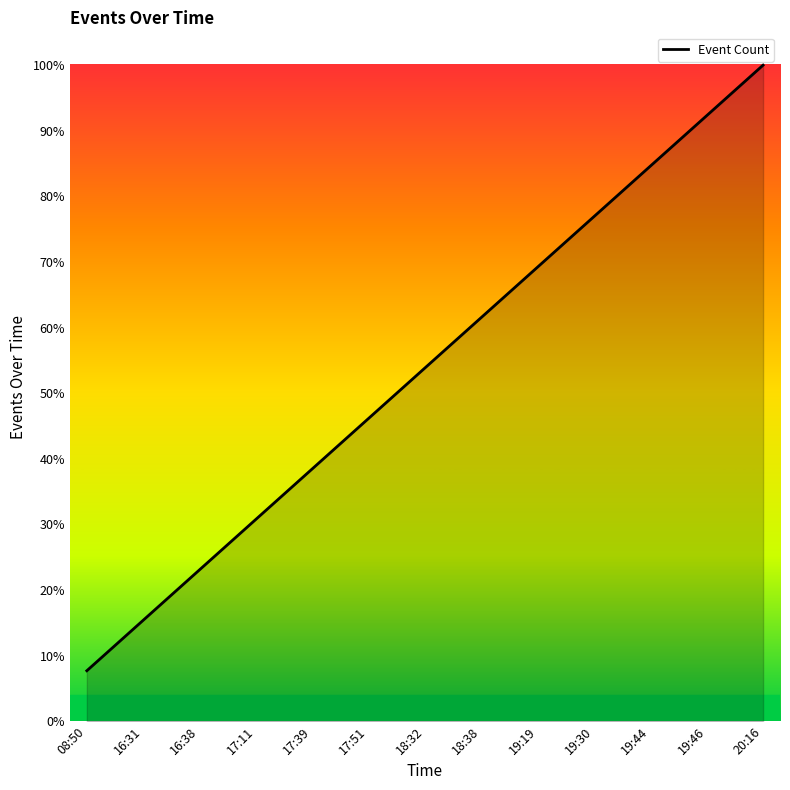

Reading left to right, list all the values displayed in this chart.

08:50=0.1	16:31=0.2	16:38=0.2	17:11=0.3	17:39=0.4	17:51=0.5	18:32=0.5	18:38=0.6	19:19=0.7	19:30=0.8	19:44=0.8	19:46=0.9	20:16=1.0